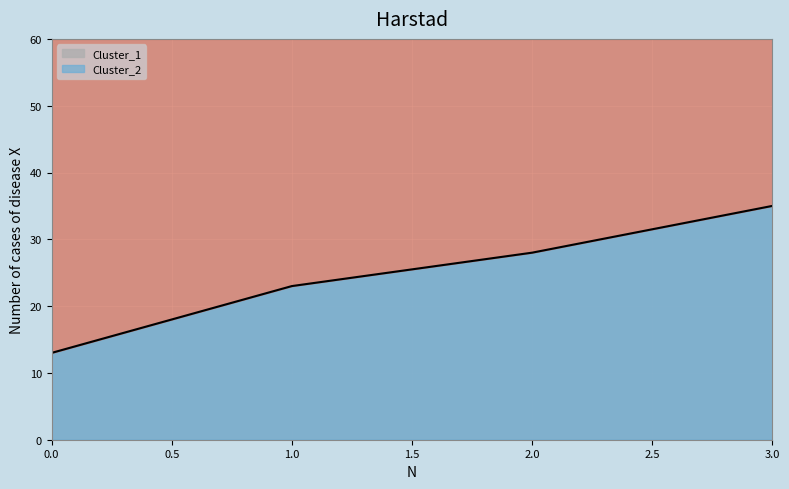

What is the change in value from 2 to 3?

+7